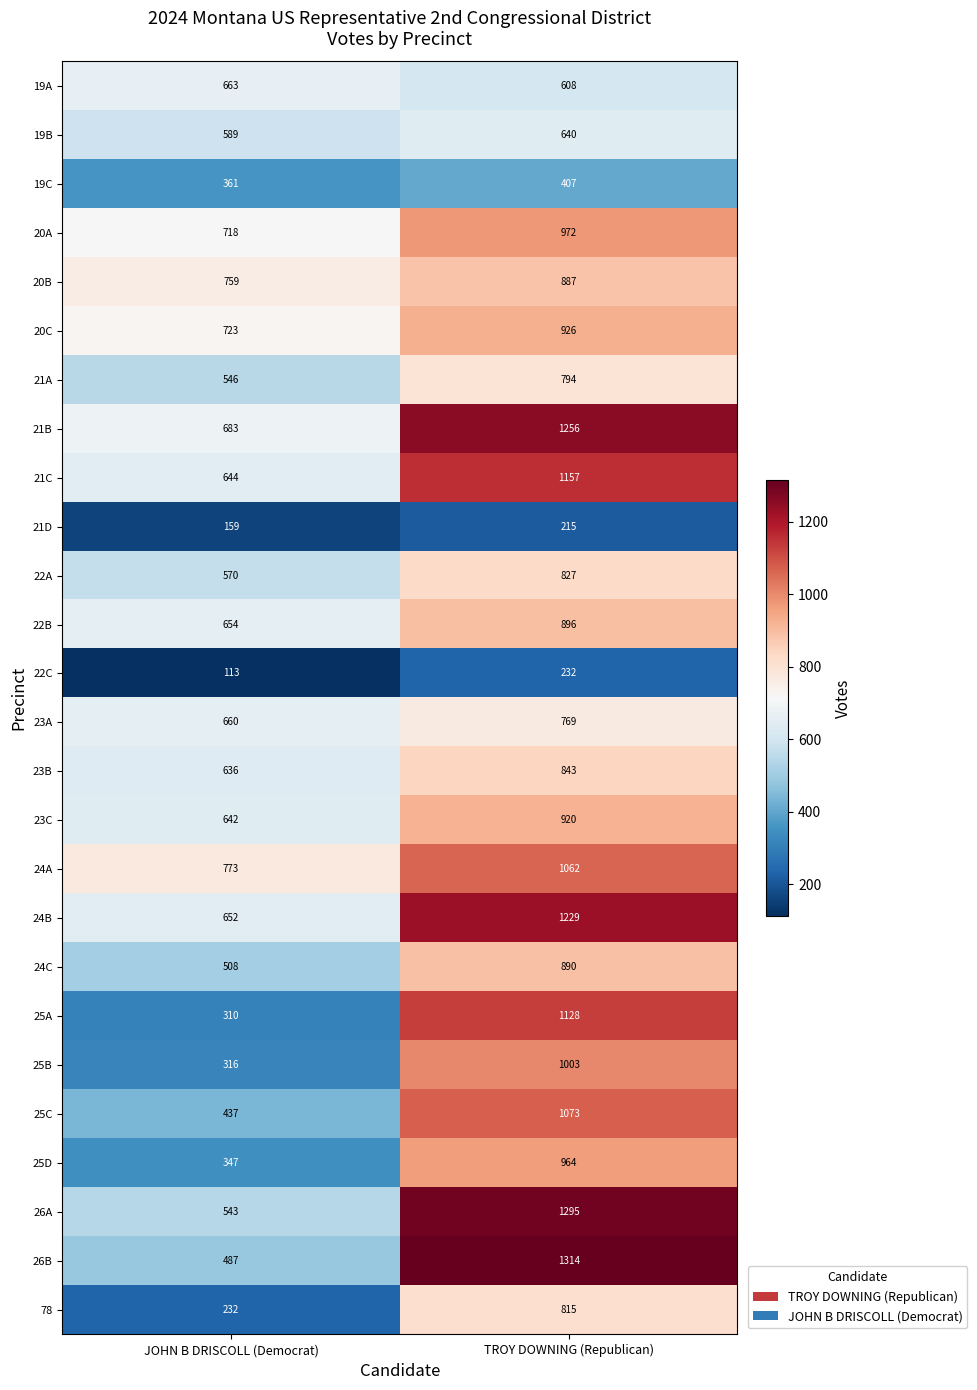

What is the difference between the 21D values at TROY DOWNING (Republican) and JOHN B DRISCOLL (Democrat)?

56